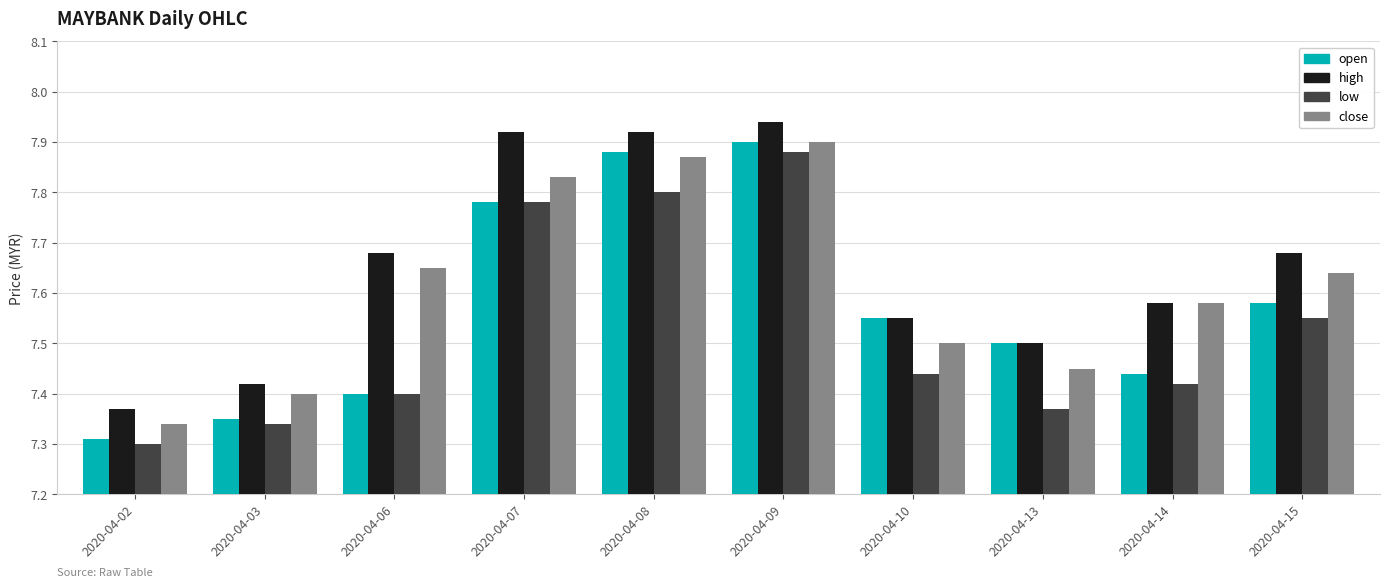

What is the difference between the second highest and second lowest values in the close series?

0.5